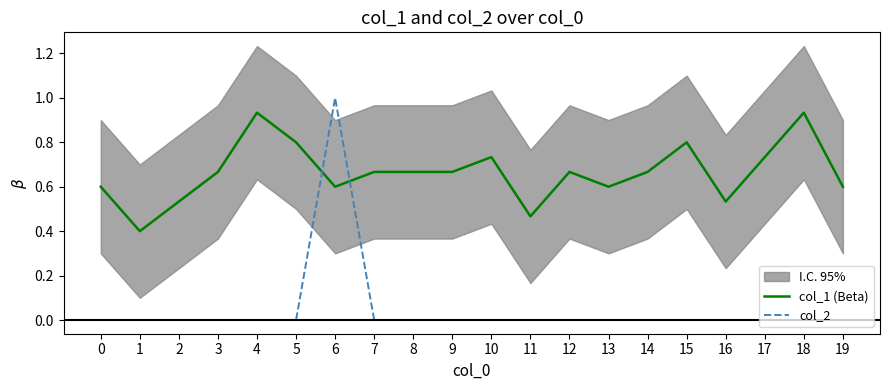

How many intersections are there between col_2 and col_1 (Beta)?

2